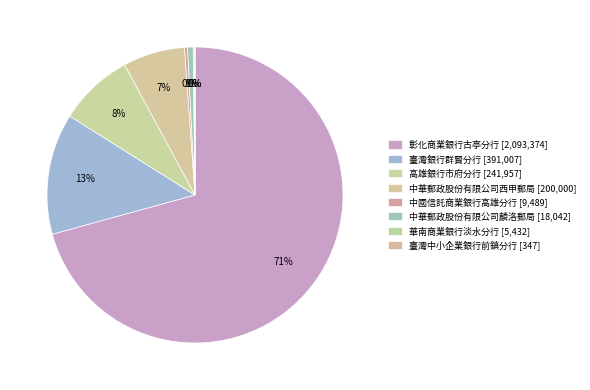

Which slice is the largest?

彰化商業銀行古亭分行